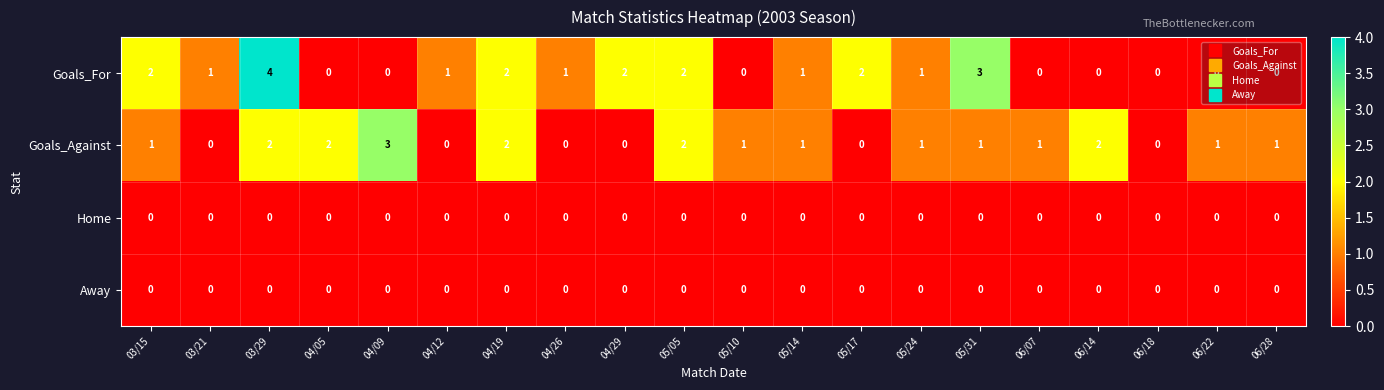

Which series has the largest total across all categories?

Goals_For